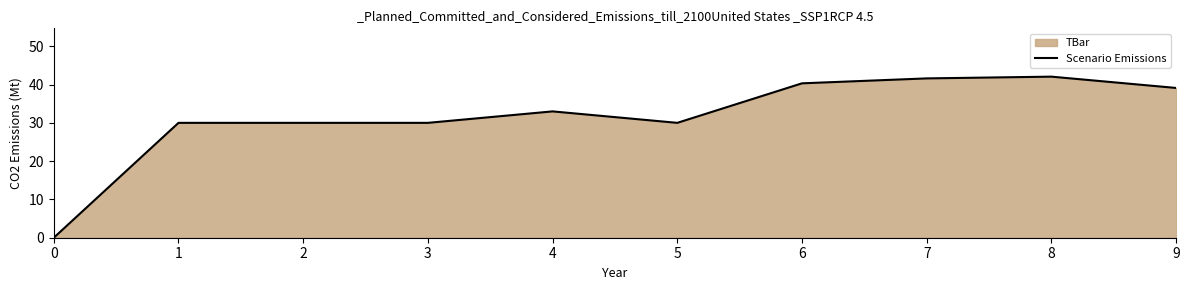

How many data points does each series have?

10